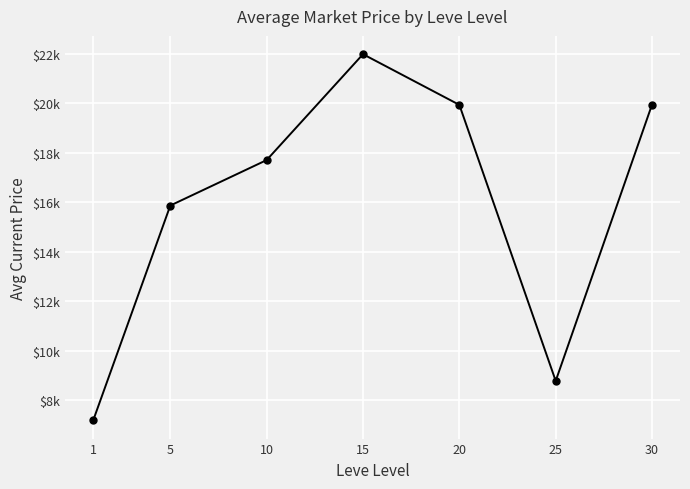

What is the smallest value displayed?

7183.8